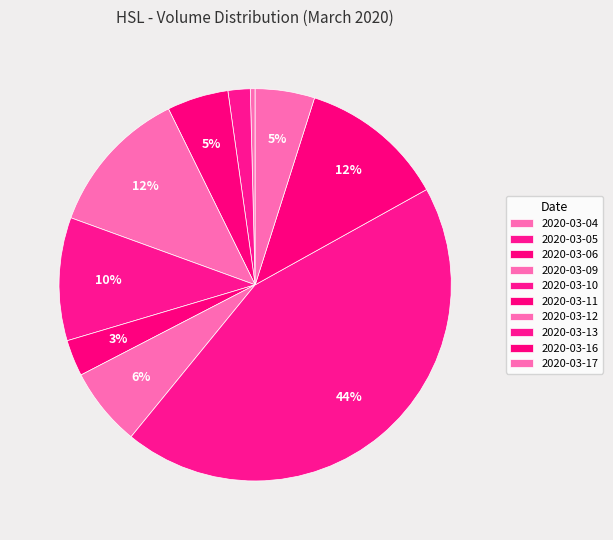

Count the number of slices in the pie.

10